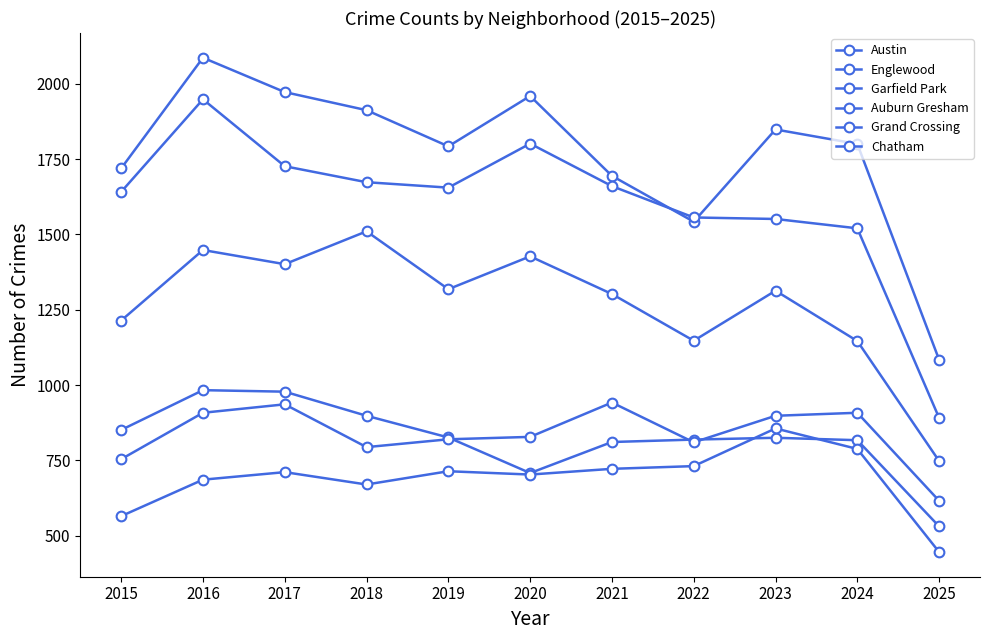

What is the value of the Englewood point at the 3rd from the left?

1726